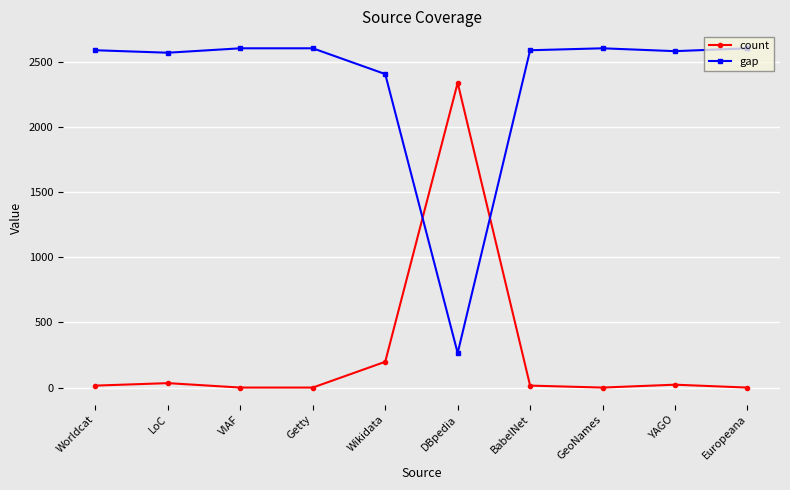

Rank the series at YAGO from highest to lowest value.

gap, count